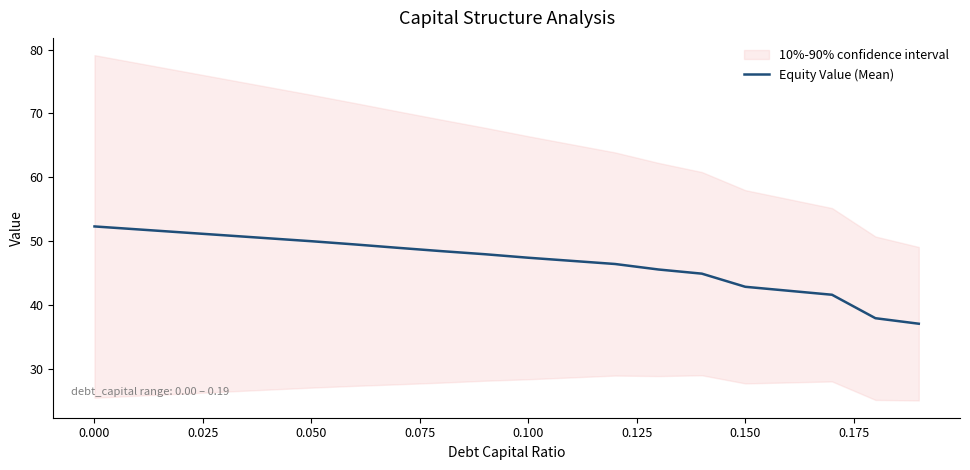

What is the maximum value for Equity Value (Mean)?

52.3